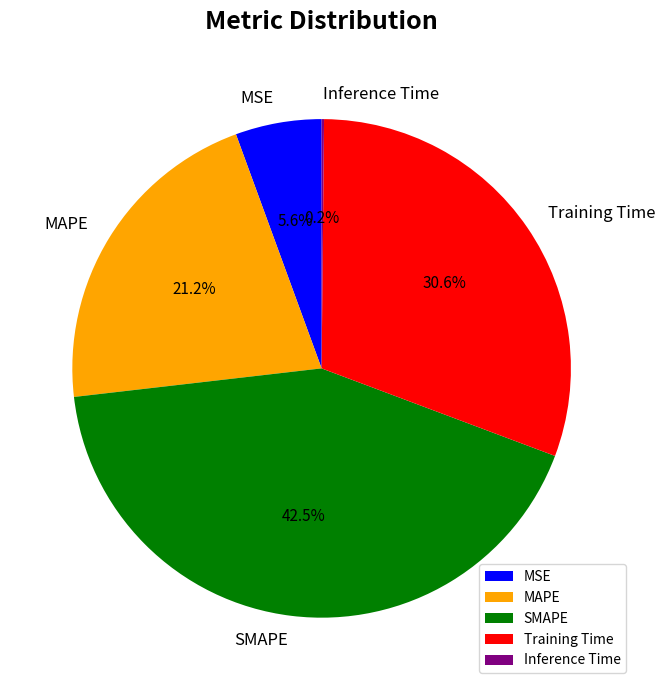

To the nearest percent, what is the difference between the SMAPE and Training Time slice percentages?

12%